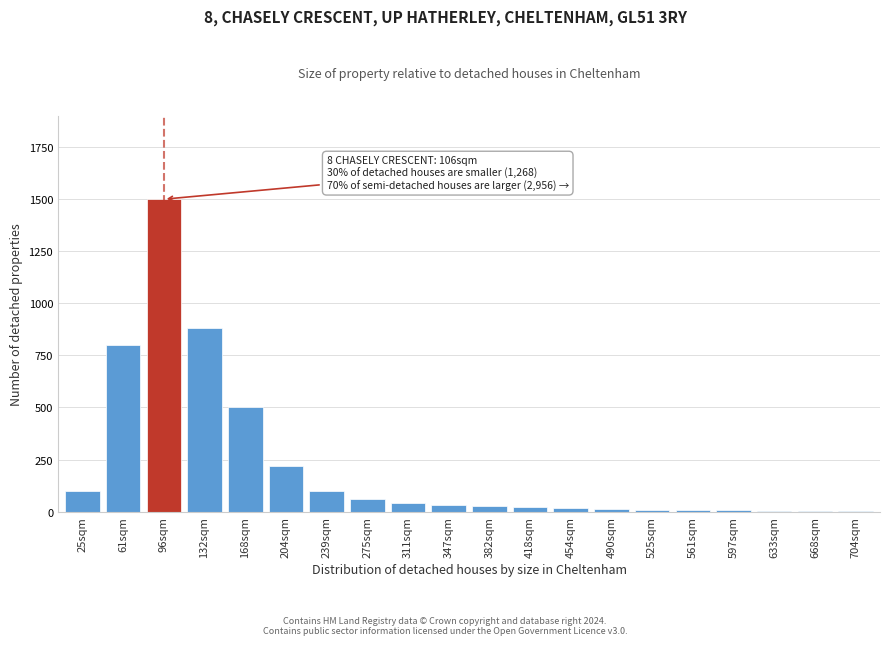

The value at 96sqm is 462. True or false?

False